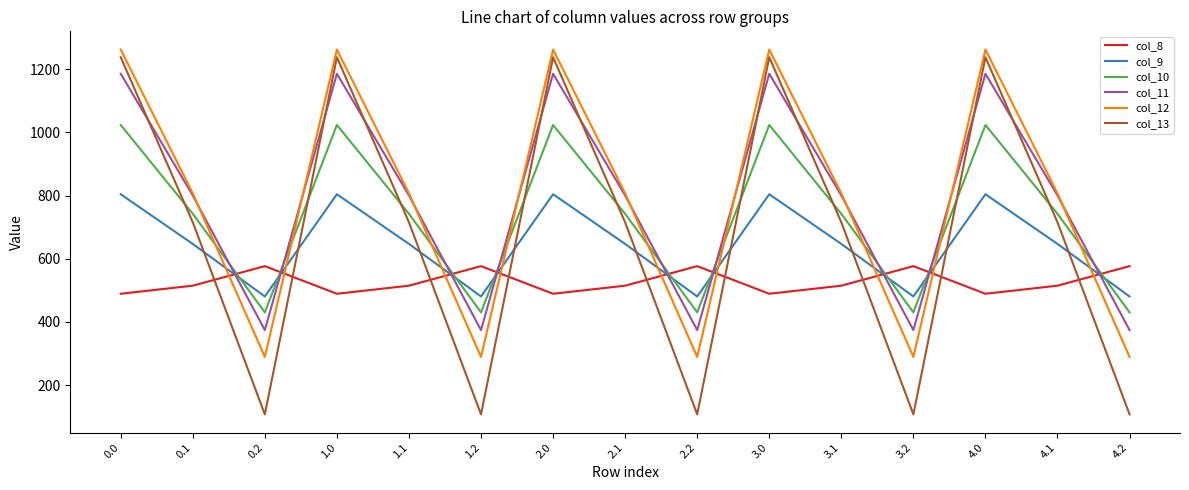

How many lines are shown in the chart?

6